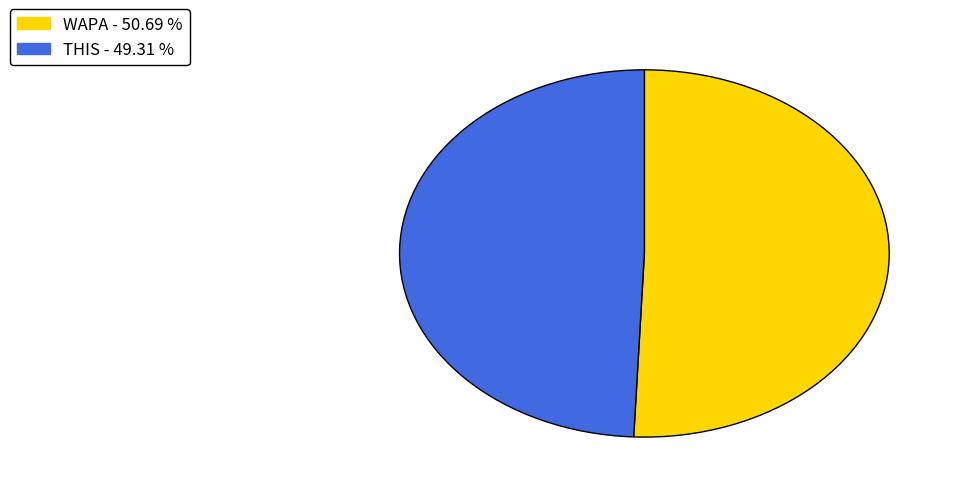

Which slice is the smallest?

THIS